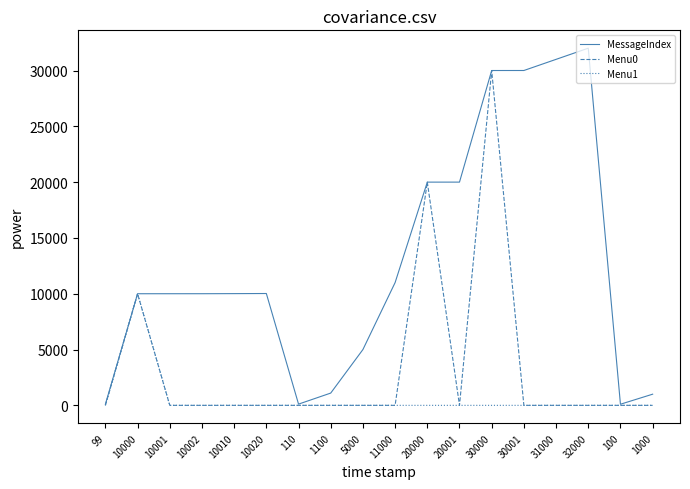

Count the number of categories in the chart.

18